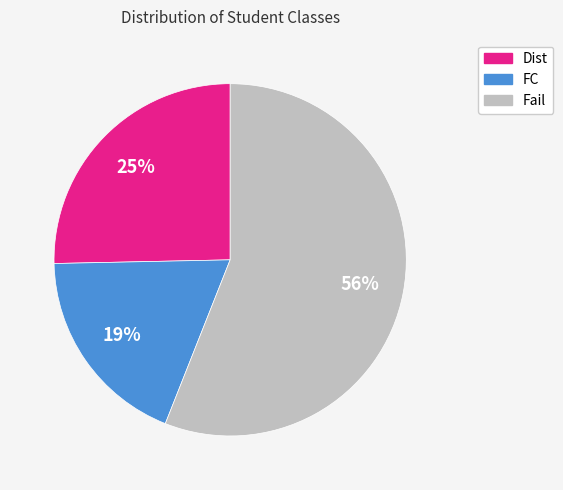

What percentage is the FC slice, to the nearest percent?

19%